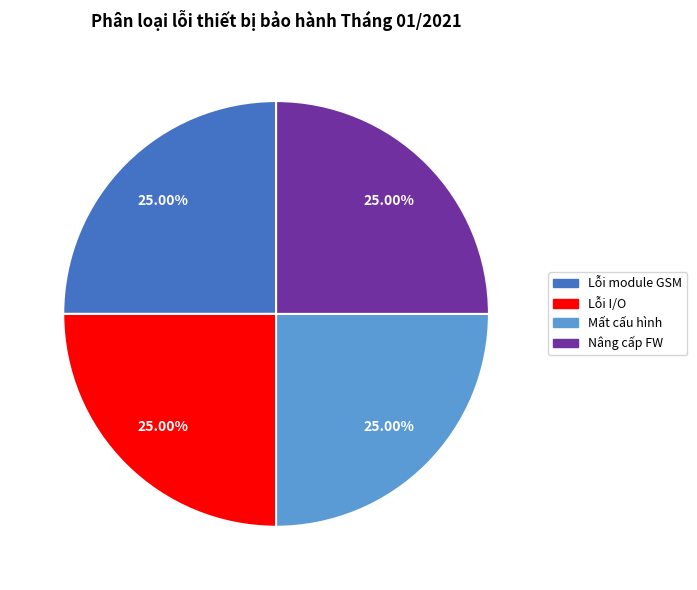

Is there any slice that represents more than half of the pie?

No